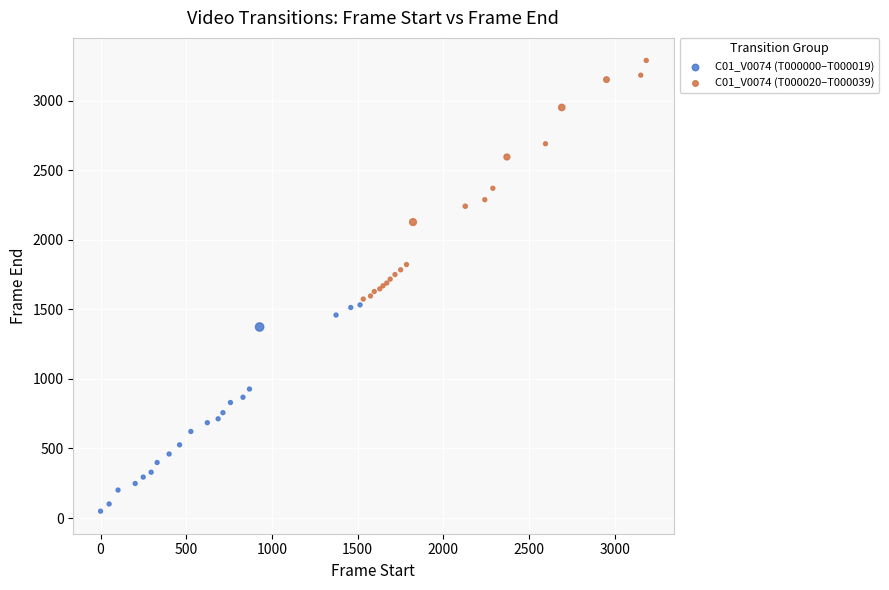

Which series has the largest Y range (max minus min)?

C01_V0074 (T000020–T000039)